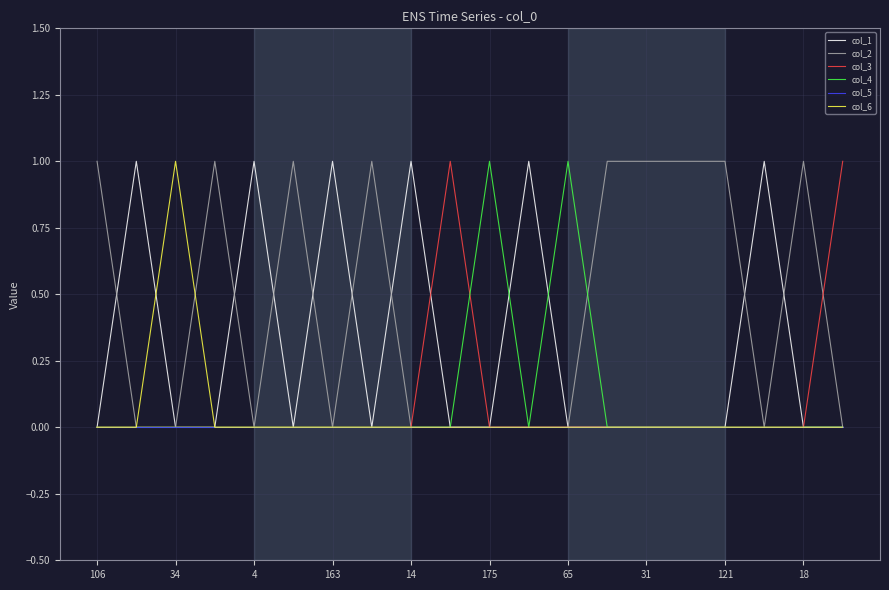

Which series has the largest total across all categories?

col_2